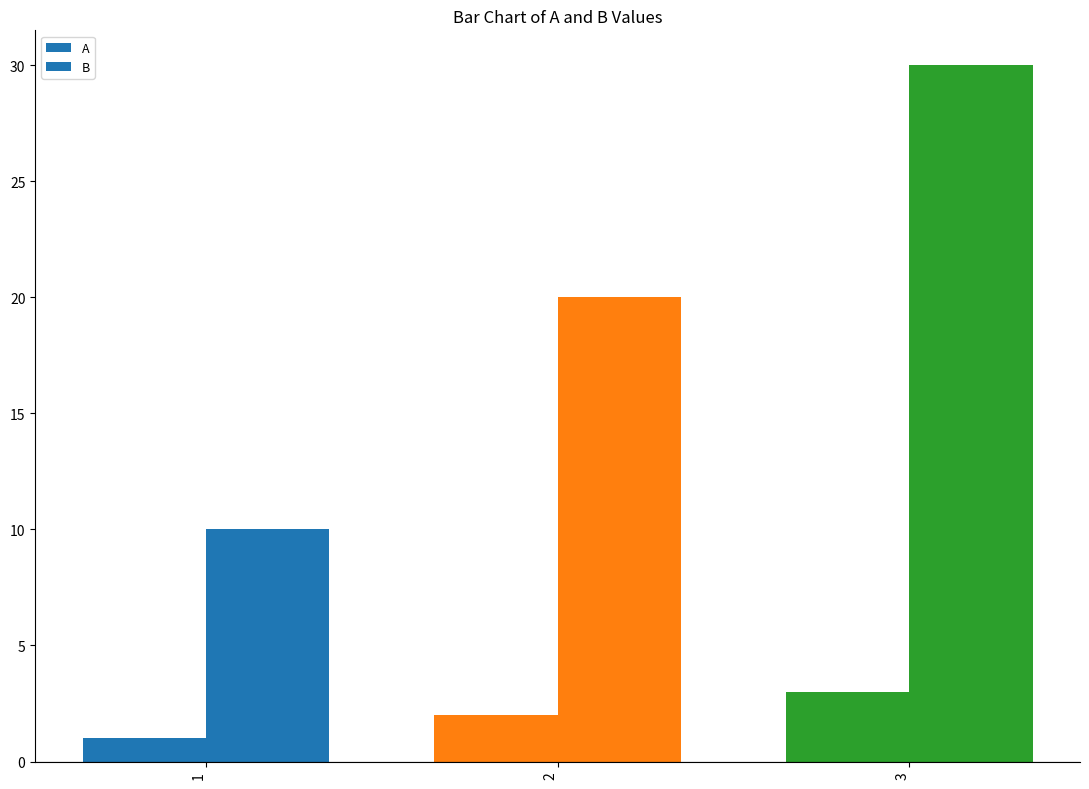

At which category is the sum across all series the highest?

3